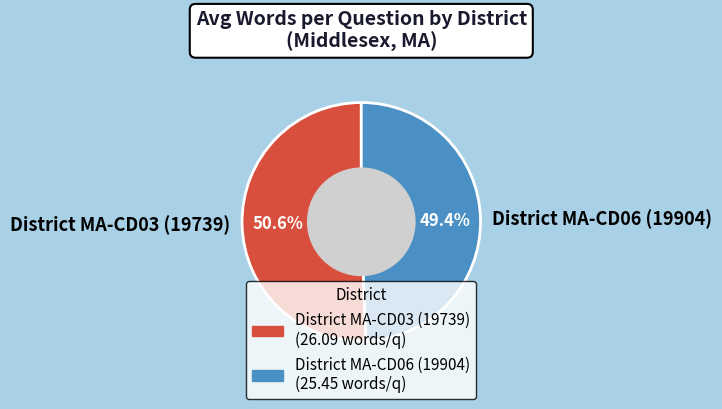

Do District MA-CD03 (19739) and District MA-CD06 (19904) together represent more than half of the pie?

Yes